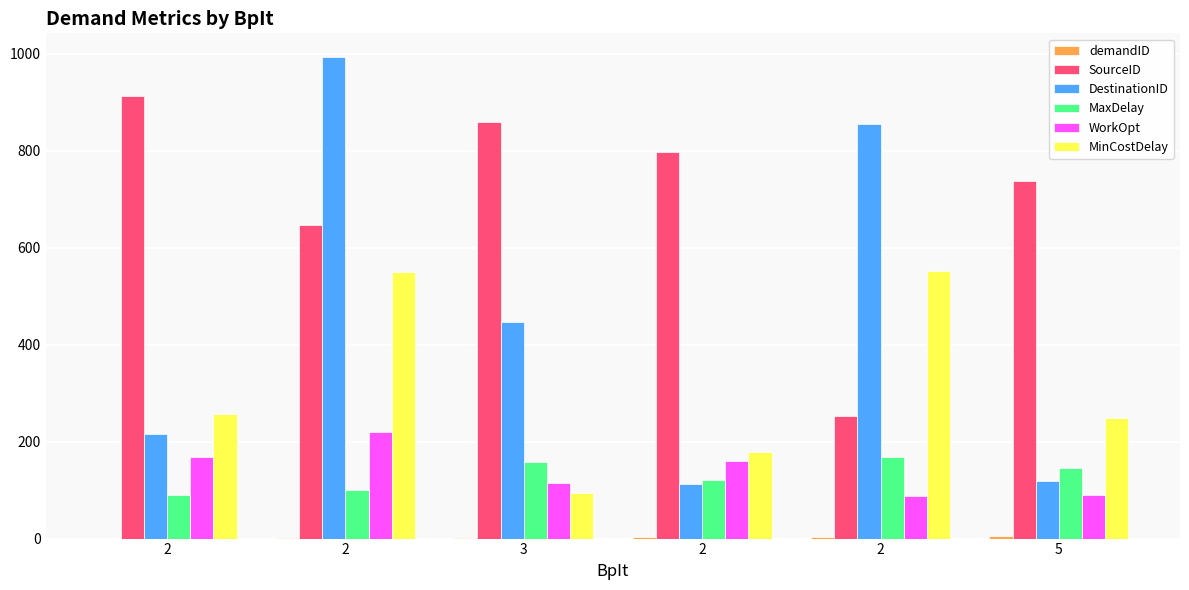

How many groups of bars are there?

6